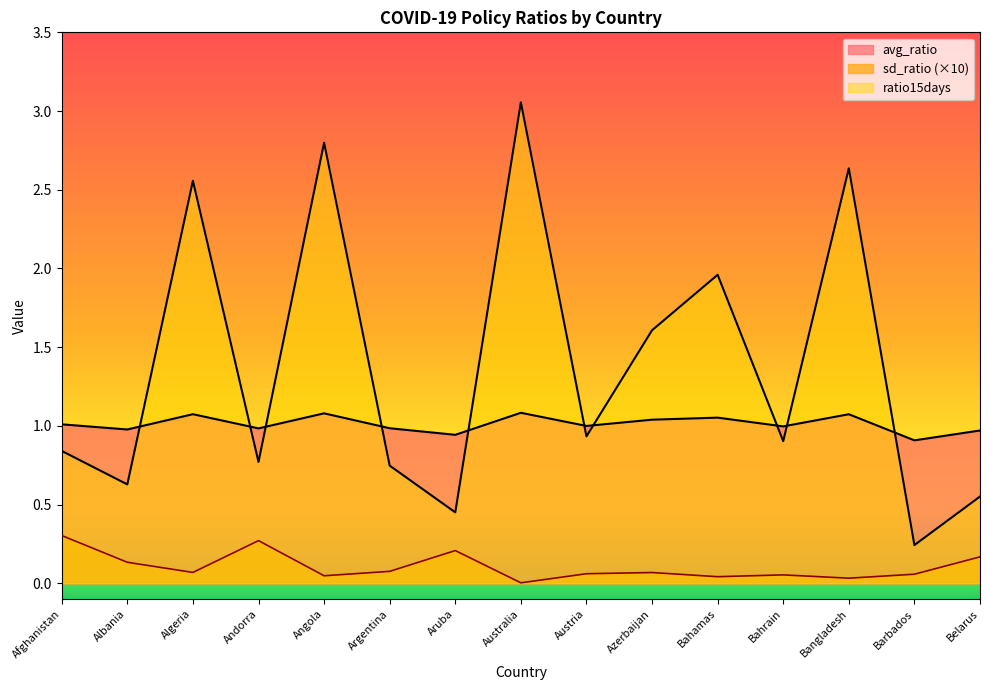

True or false: sd_ratio and avg_ratio cross at least once.

False